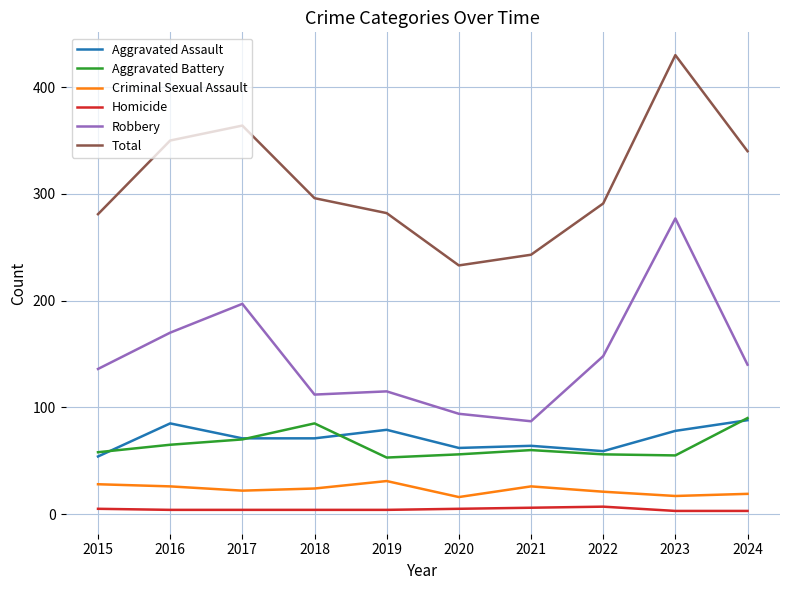

What is the maximum value for Aggravated Assault?

88